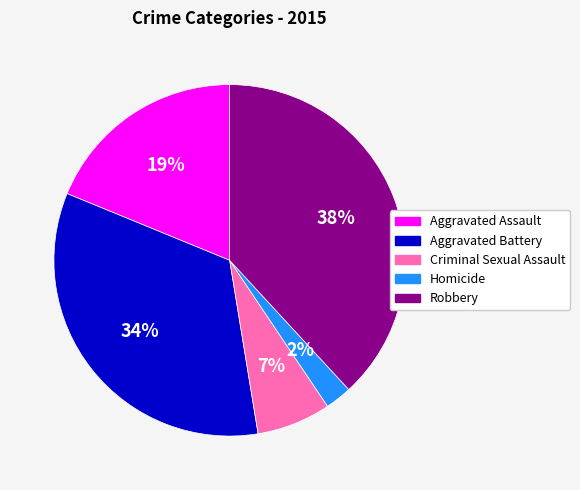

How many slices are in this pie chart?

5